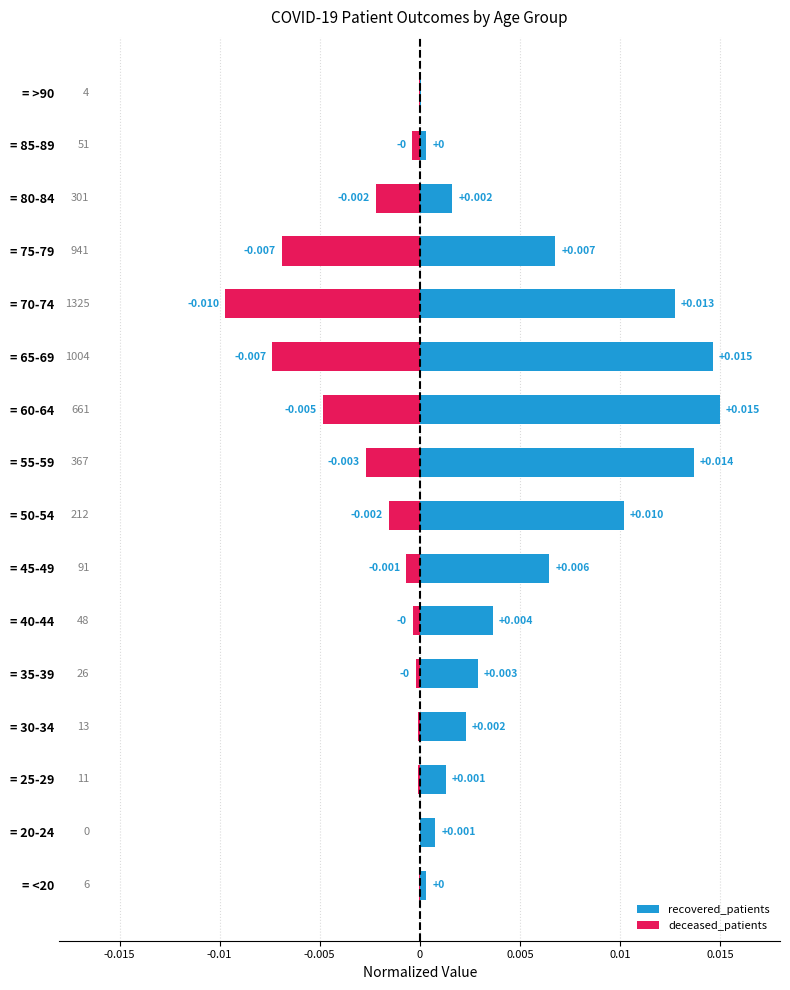

Is it true that deceased_patients equals 0.0 at = 20-24?

True